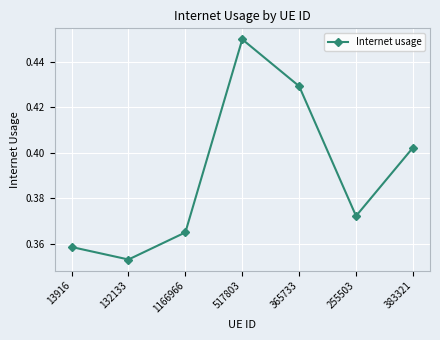

The value at 365733 is 0.7. True or false?

False